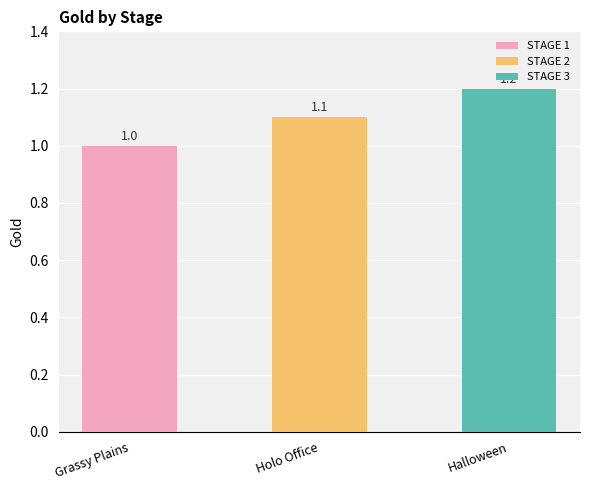

Count the number of data series in this chart.

1